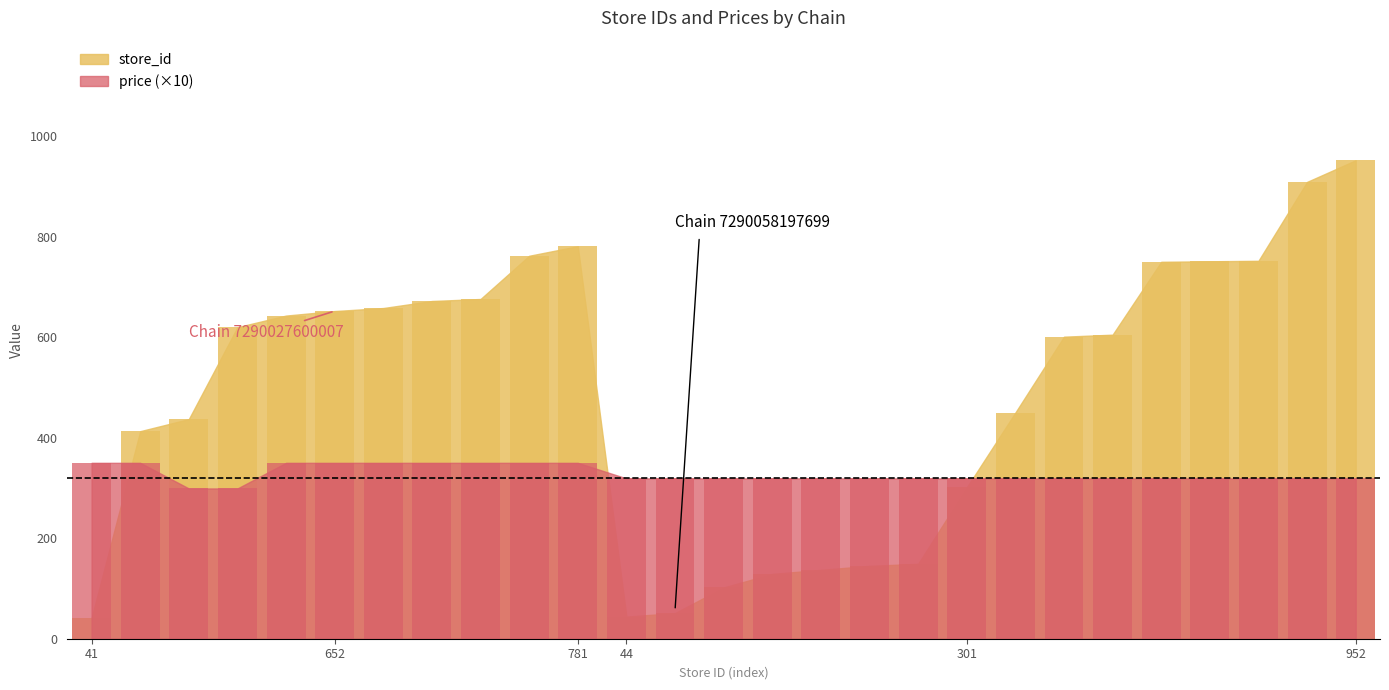

What is the label of the 2nd bar from the right?

909